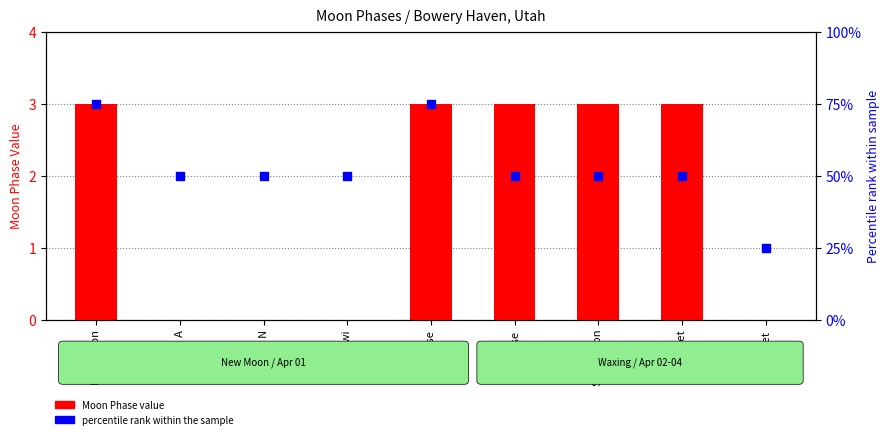

At how many categories does at least one series exceed 18?

9